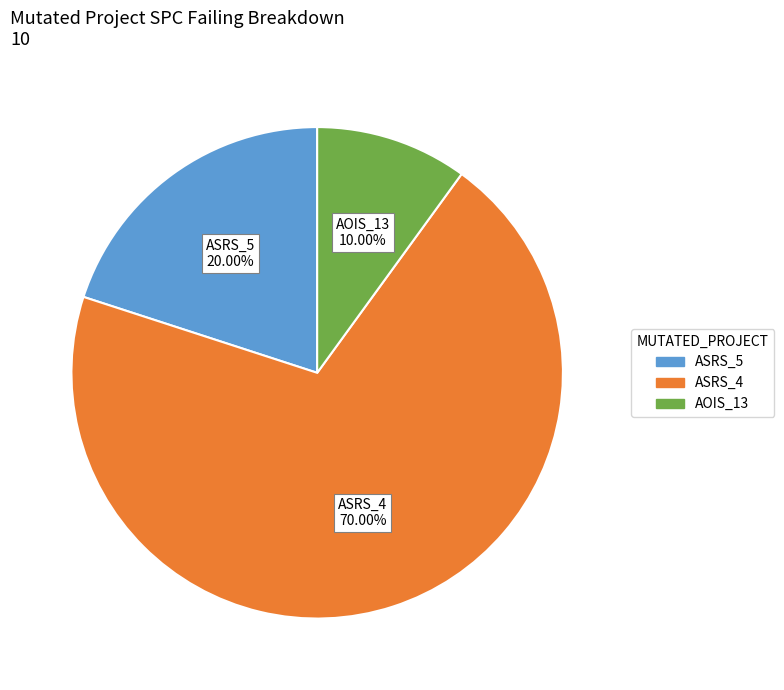

Do ASRS_4 and AOIS_13 together represent more than half of the pie?

Yes